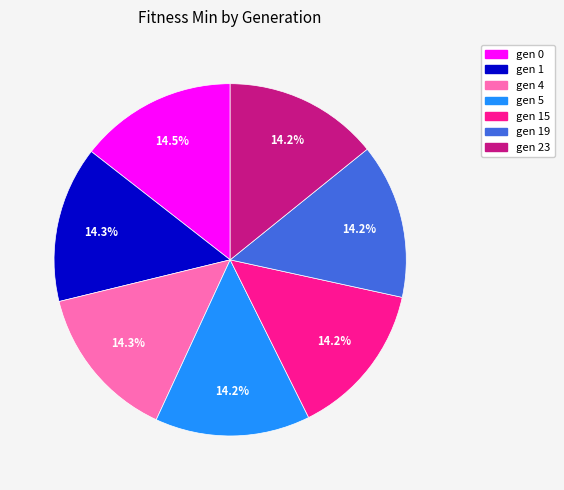

Count the number of slices in the pie.

7